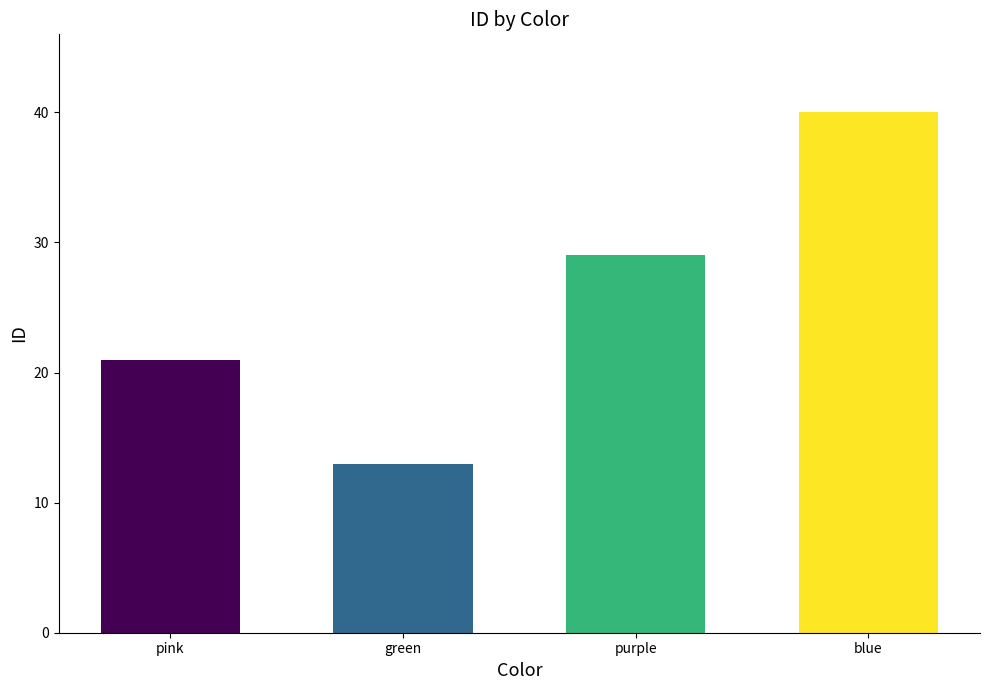

What is the change in value from green to blue?

+27